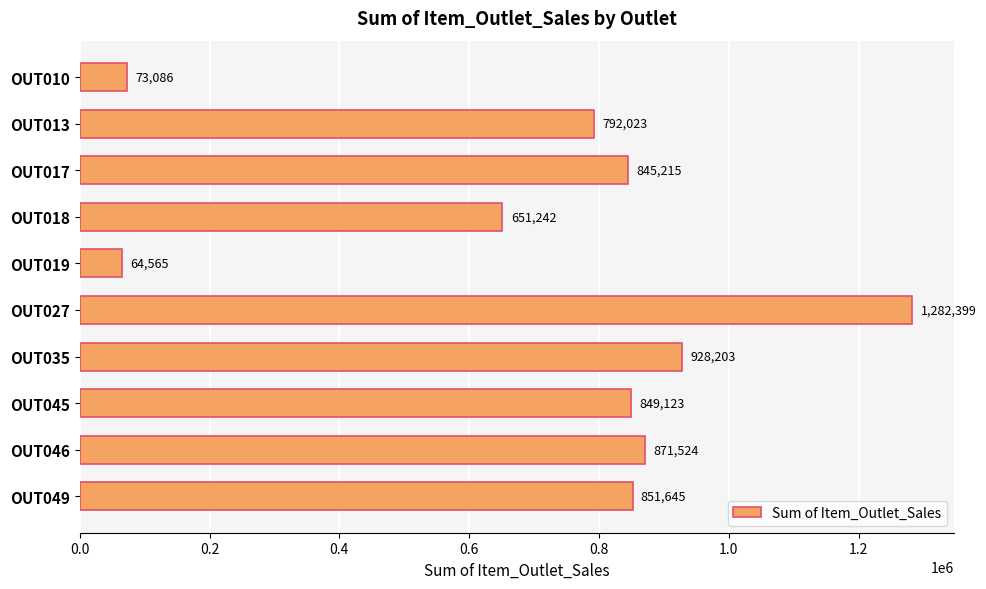

Between OUT019 and OUT035, which is larger?

OUT035